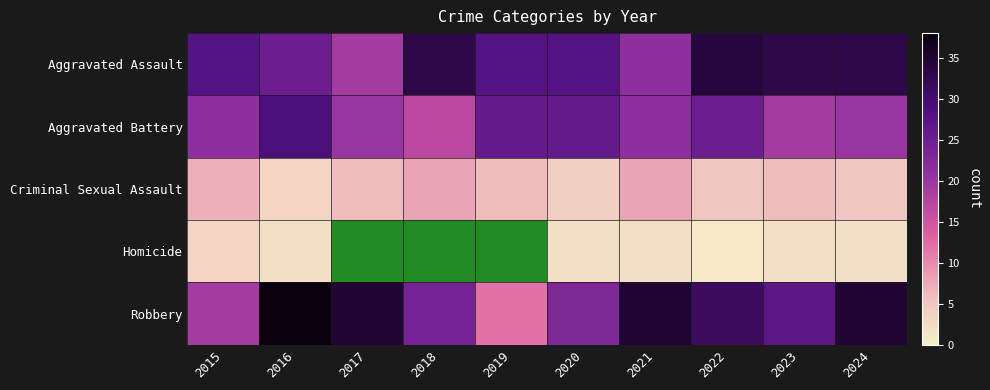

What value does the Robbery series have at 2016?

38.0